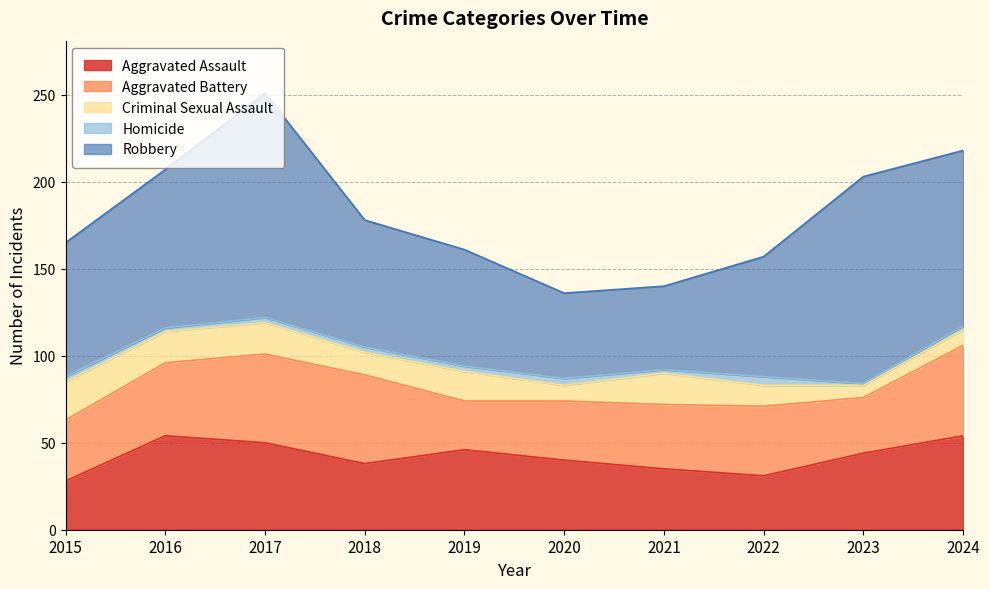

Reading right to left, what are all the values shown in this chart?

Aggravated Assault: 2024=54	2023=44	2022=31	2021=35	2020=40	2019=46	2018=38	2017=50	2016=54	2015=28
Aggravated Battery: 2024=52	2023=32	2022=40	2021=37	2020=34	2019=28	2018=51	2017=51	2016=42	2015=35
Criminal Sexual Assault: 2024=9	2023=7	2022=12	2021=18	2020=9	2019=17	2018=13	2017=18	2016=18	2015=22
Homicide: 2024=2	2023=1	2022=5	2021=2	2020=4	2019=3	2018=3	2017=3	2016=2	2015=3
Robbery: 2024=101	2023=119	2022=69	2021=48	2020=49	2019=67	2018=73	2017=129	2016=91	2015=77